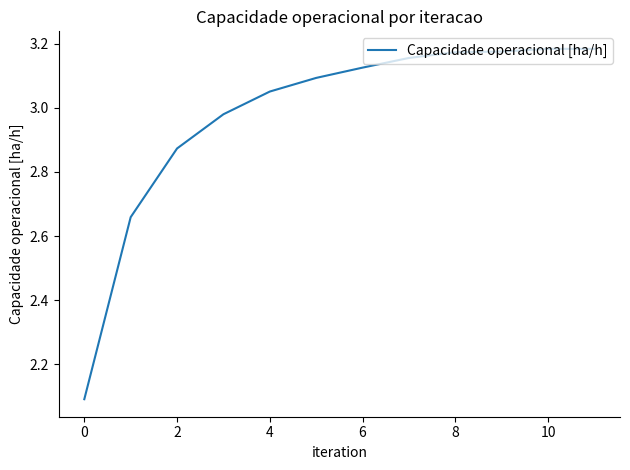

What is the difference between the maximum and minimum values?

1.1